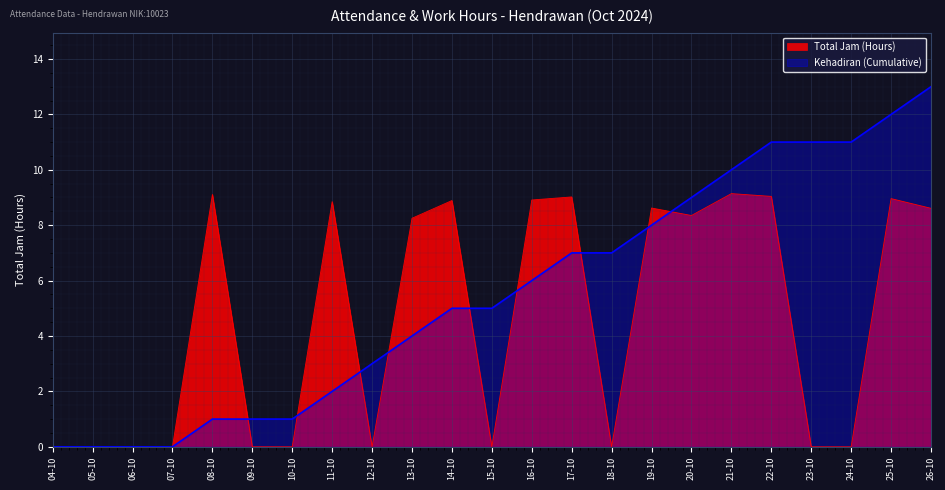

At which label does Kehadiran (Cumulative) first exceed 5?

16-10